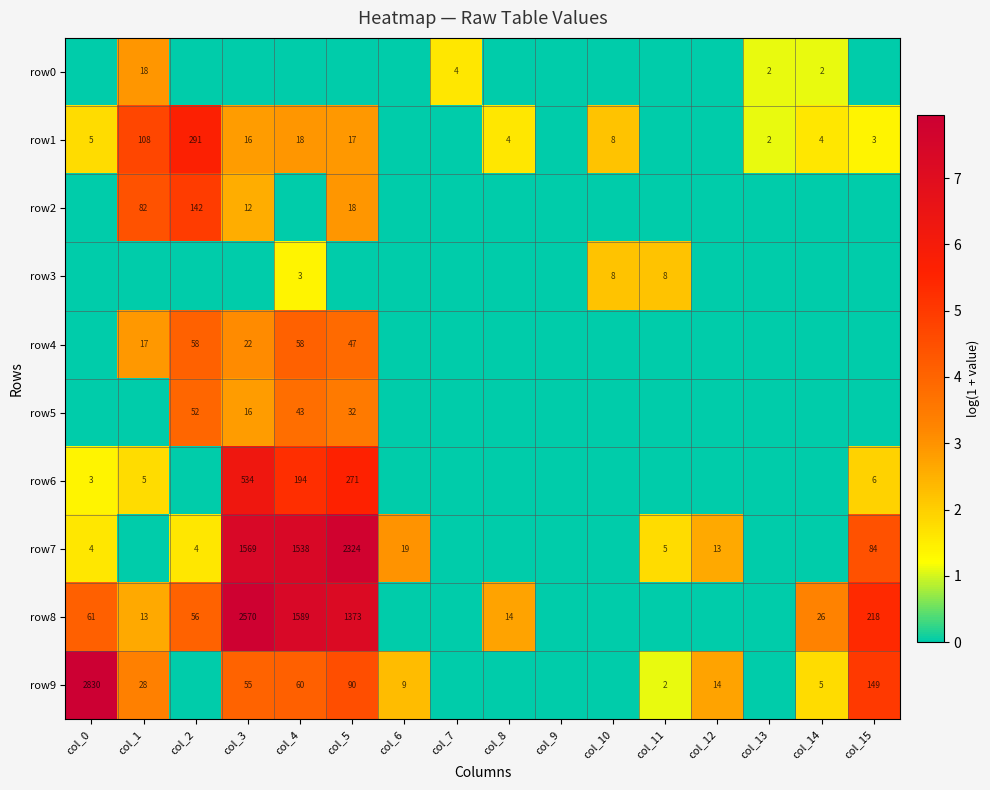

How many categories are shown in the chart?

16